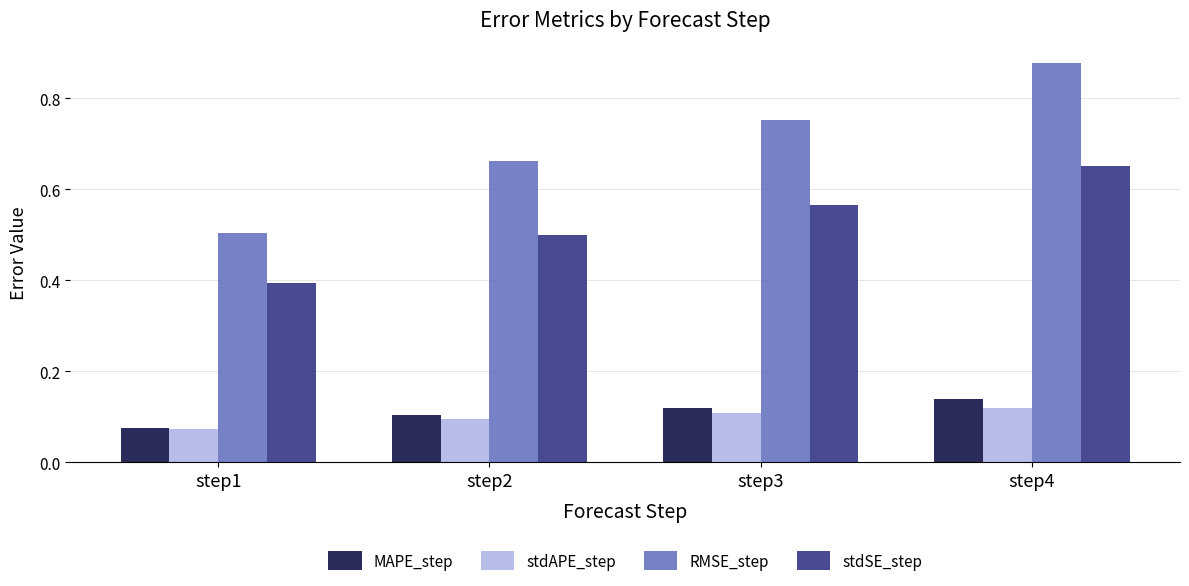

Which category has the lowest value across all series?

step1